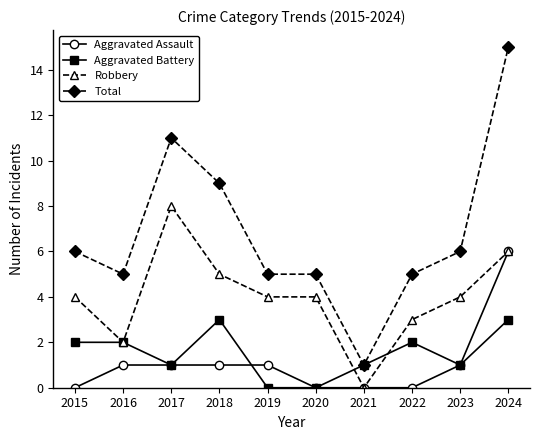

Rank the series by their maximum value, from lowest to highest.

Aggravated Battery, Aggravated Assault, Robbery, Total